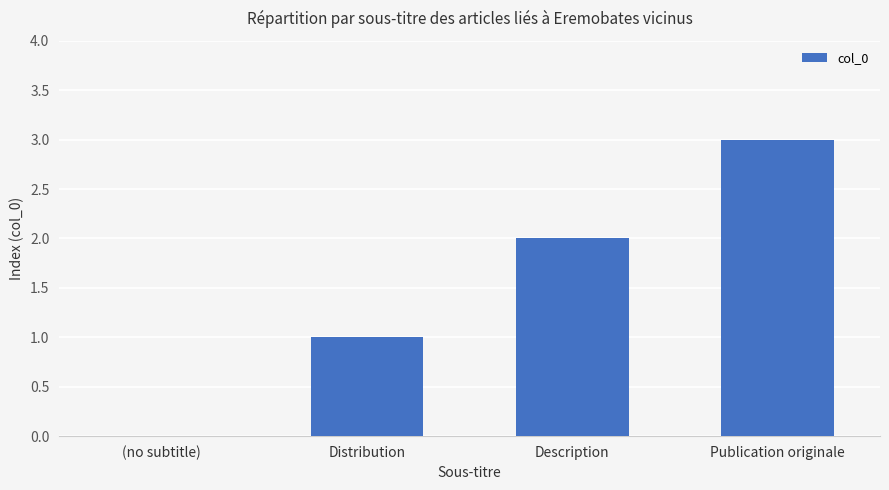

Reading left to right, list all the values displayed in this chart.

(no subtitle)=0	Distribution=1	Description=2	Publication originale=3